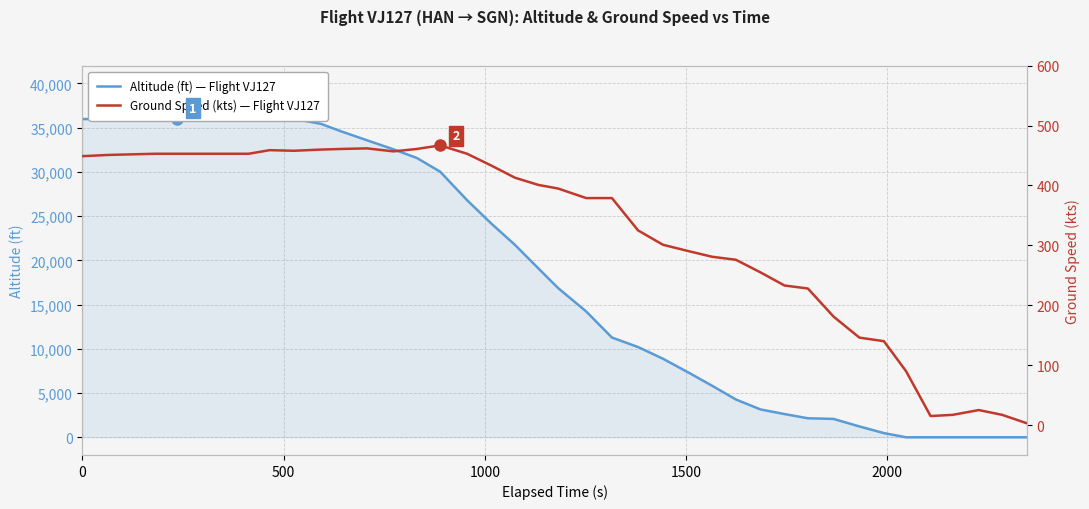

Reading left to right, list all the values displayed in this chart.

altitude: 35975	35975	35975	36000	36025	36000	36000	36000	36025	36000	35425	34600	33575	32550	31575	30025	26800	24125	21750	19100	16875	14225	11275	10200	8875	7250	5825	4275	3150	2625	2150	2075	1225	475	0	0	0	0	0	0
ground_speed: 449	451	452	453	453	453	453	453	459	458	460	461	462	457	461	467	453	433	413	401	395	379	379	325	301	290	281	276	255	233	228	181	146	140	90	15	17	25	17	3